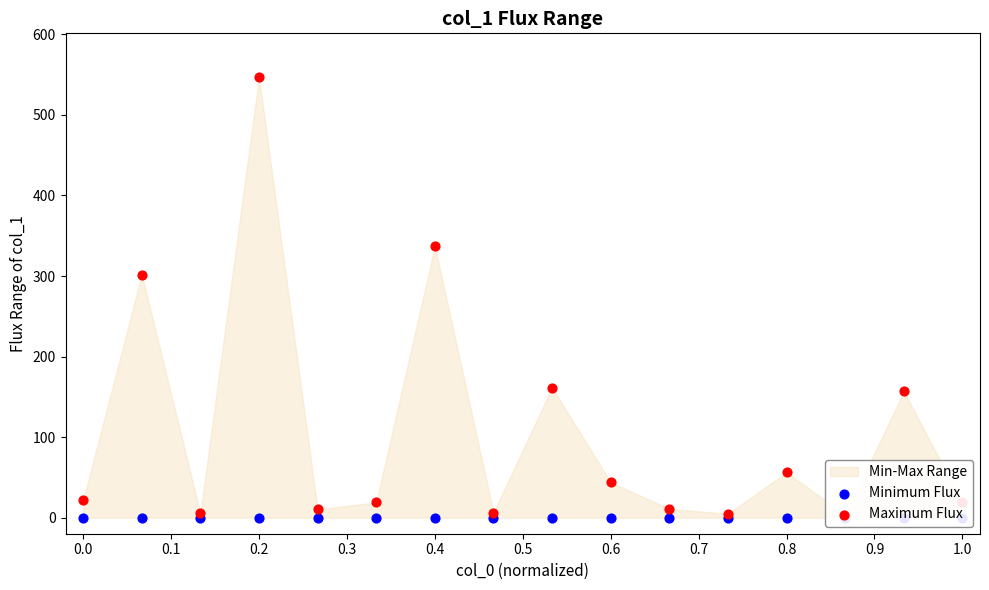

Is the value of Minimum Flux at 13 greater than the value of Maximum Flux at 0.1?

No